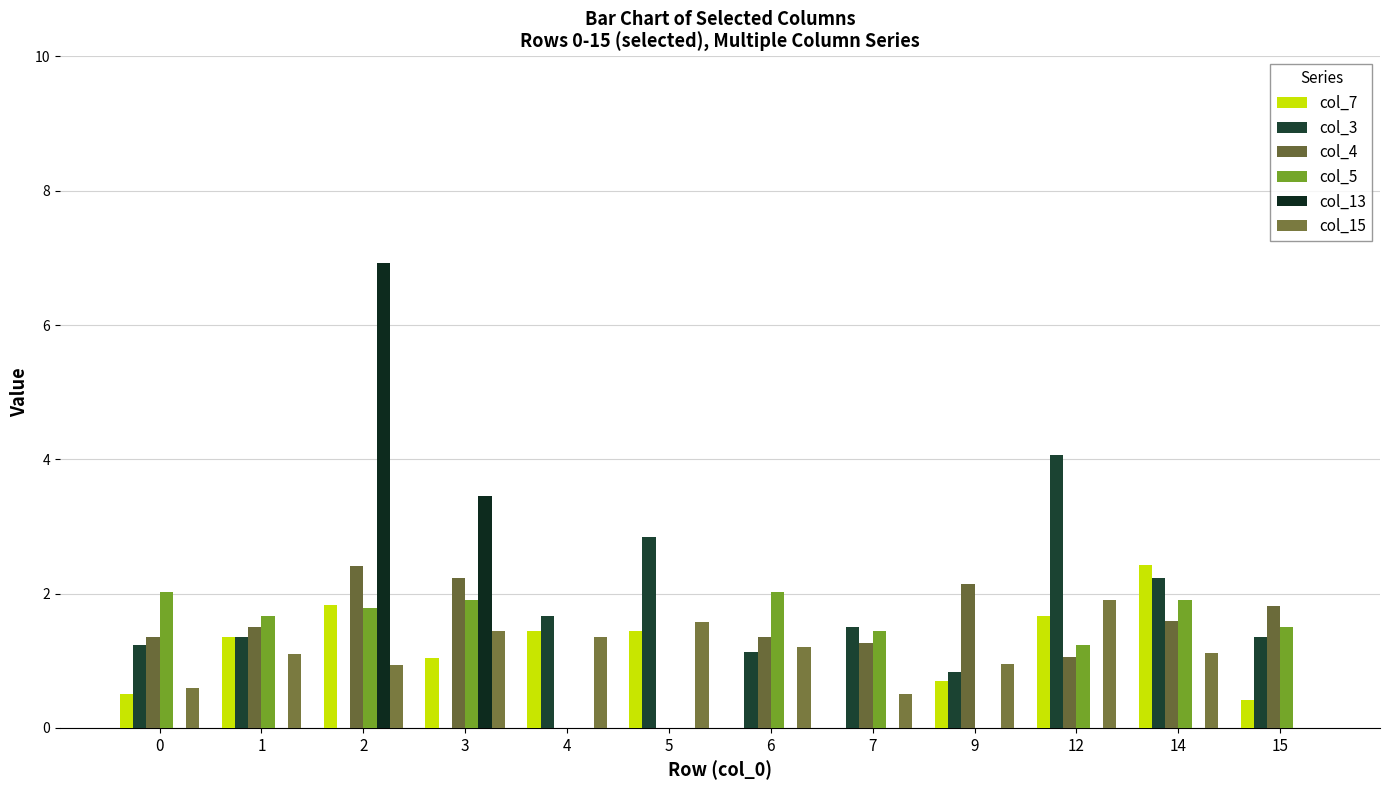

What is the maximum value for col_15?

1.9